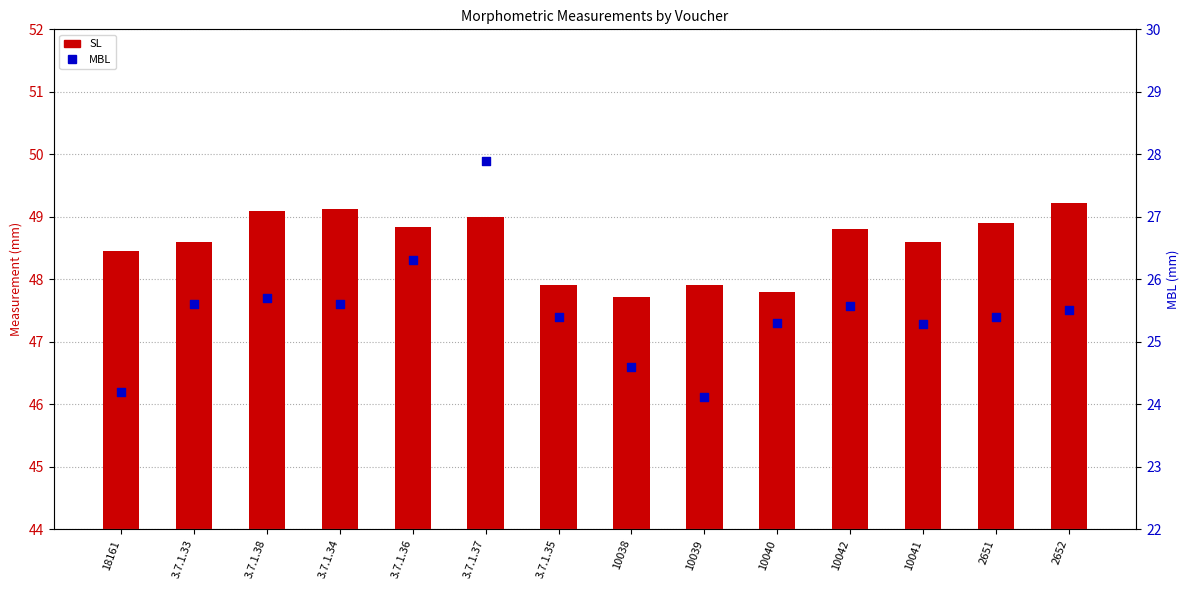

What are all the series names shown in the legend?

SL, MBL